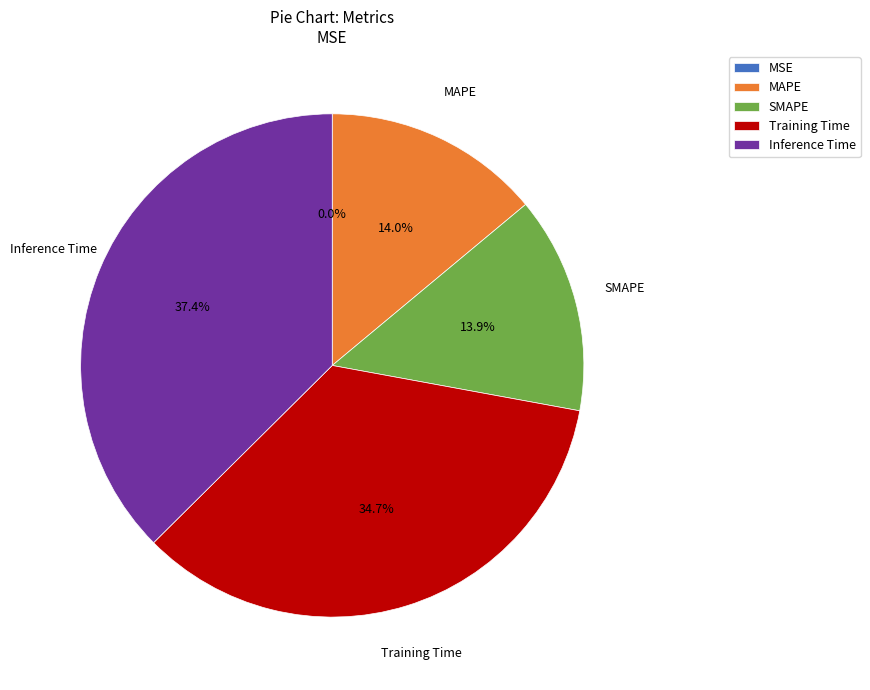

Combined, do MAPE and Inference Time account for over 50%?

Yes